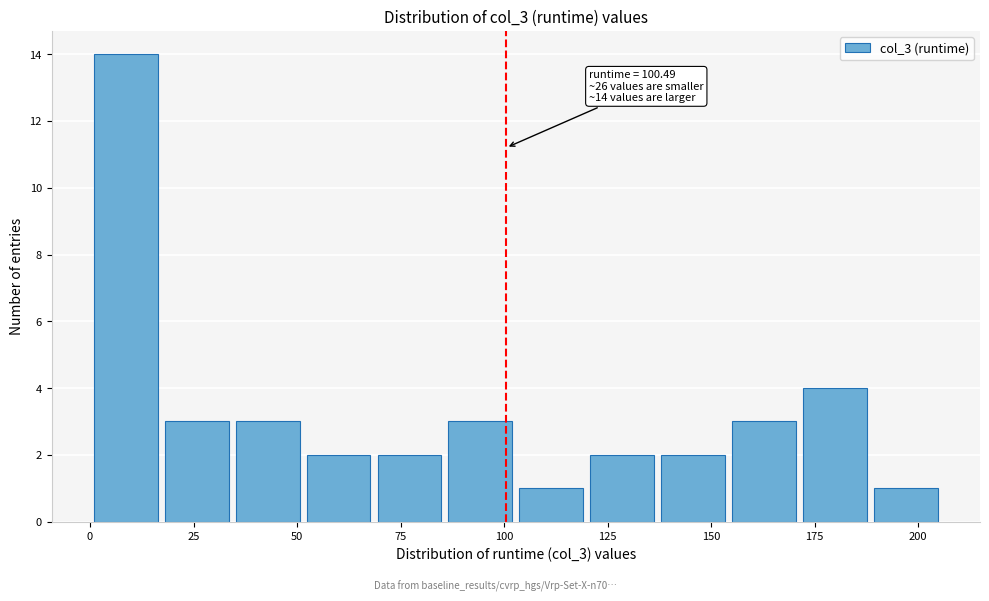

Around what value on the x-axis is the tallest bar? Give the approximate position of its centre, as read against the axis.

10